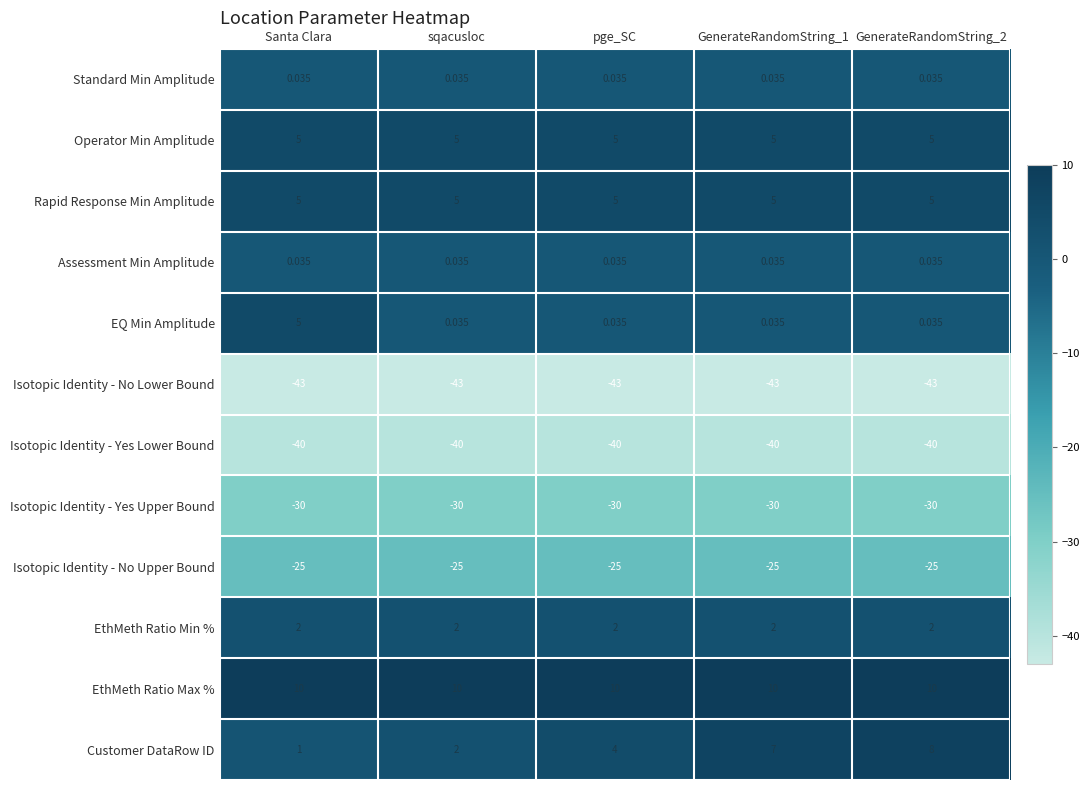

Which series has the largest total across all categories?

EthMeth Ratio Max %